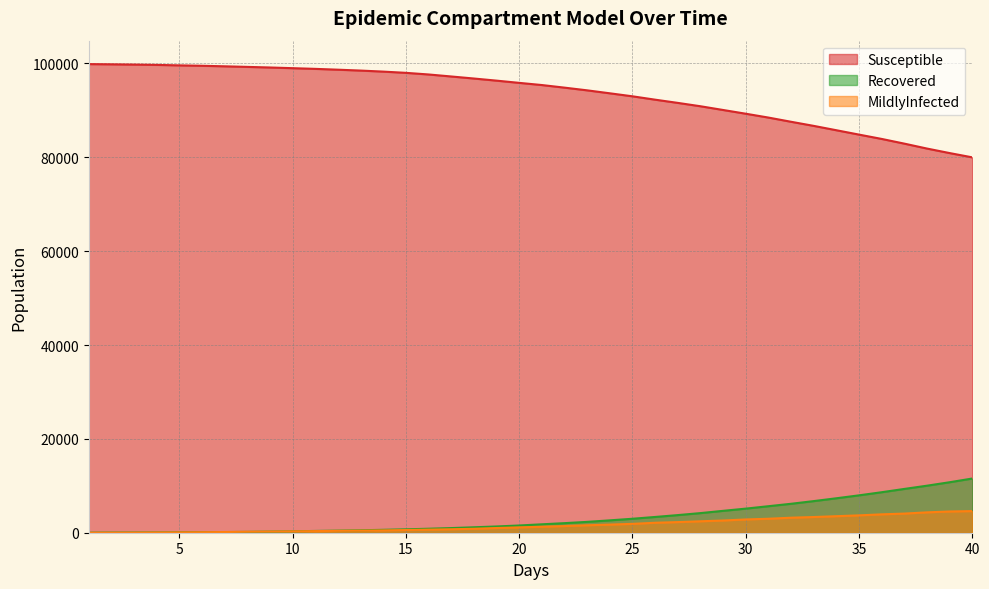

What is the difference between the maximum and minimum values in the Recovered series?

11540